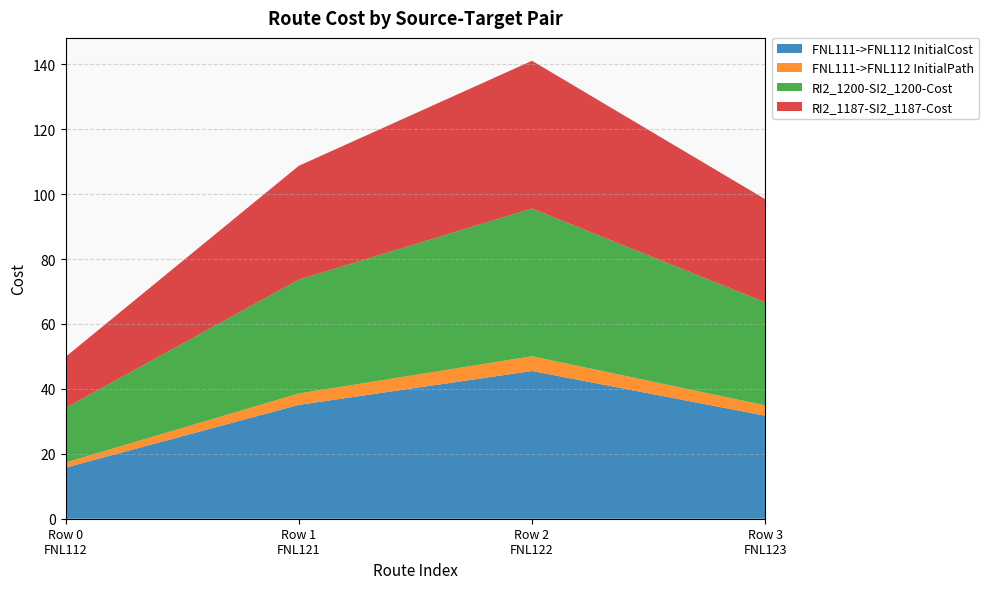

Reading left to right, what are all the values shown in this chart?

FNL111->FNL112 InitialCost: 15.7	35.1	45.5	31.8
FNL111->FNL112 InitialPath: 1.6	3.5	4.6	3.2
RI2_1200-SI2_1200-Cost: 16.8	35.1	45.5	31.8
RI2_1187-SI2_1187-Cost: 15.7	35.1	45.5	31.8